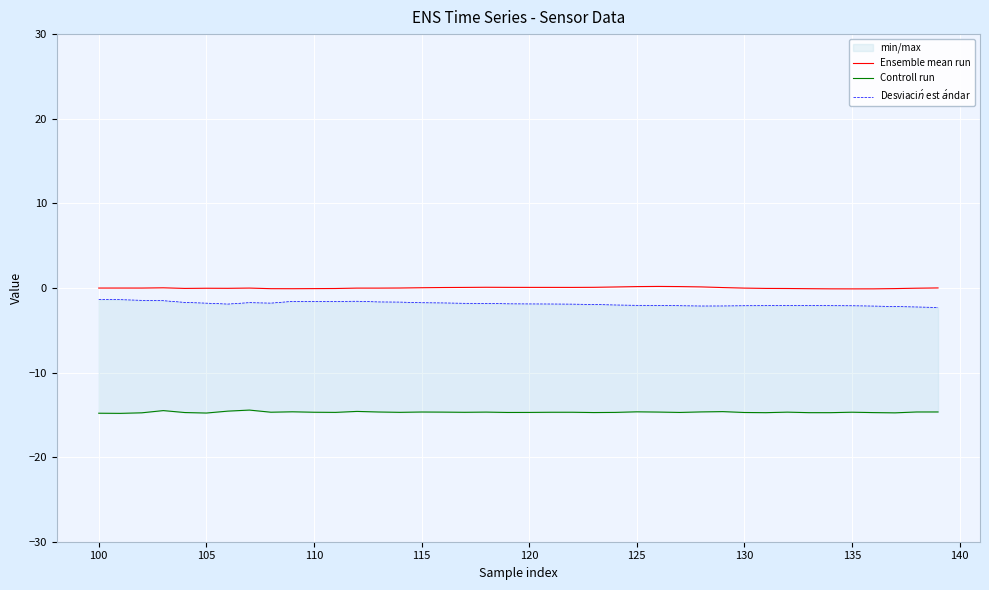

At which label does Controll run reach its minimum?

100